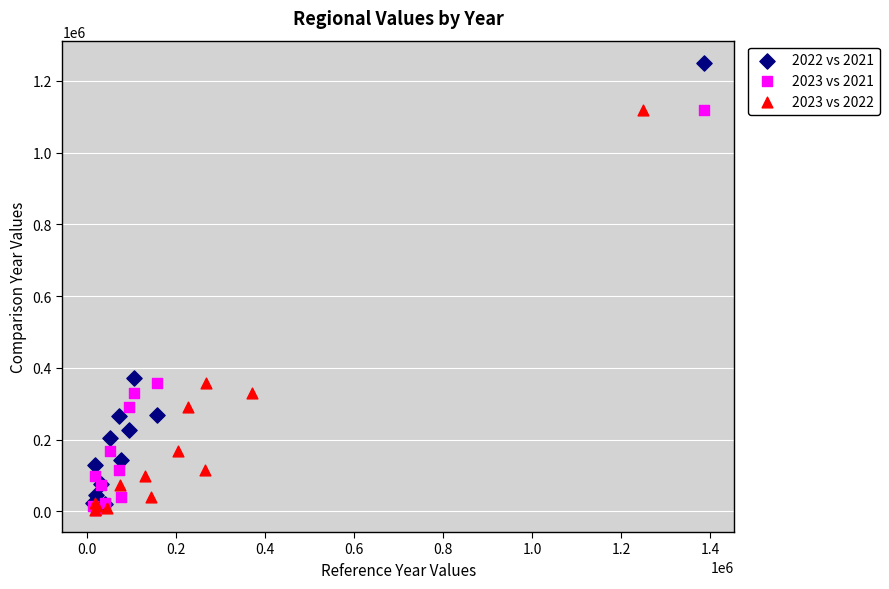

Which series has the largest Y range (max minus min)?

2022 vs 2021